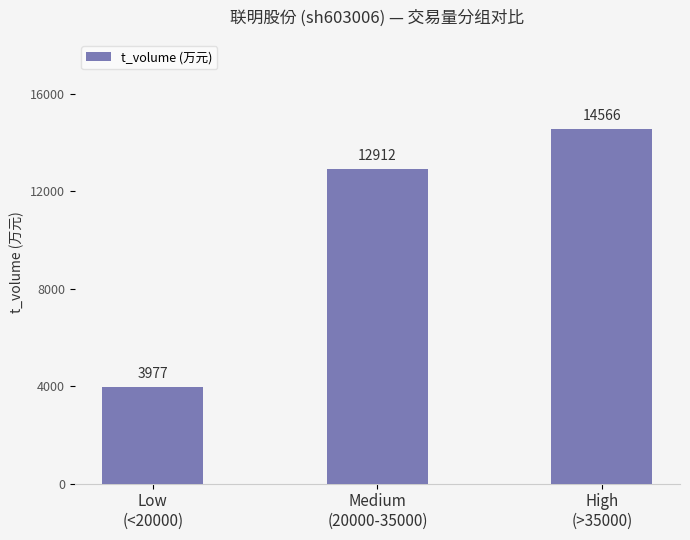

Reading left to right, transcribe all the data shown in this chart.

3977	12912	14566